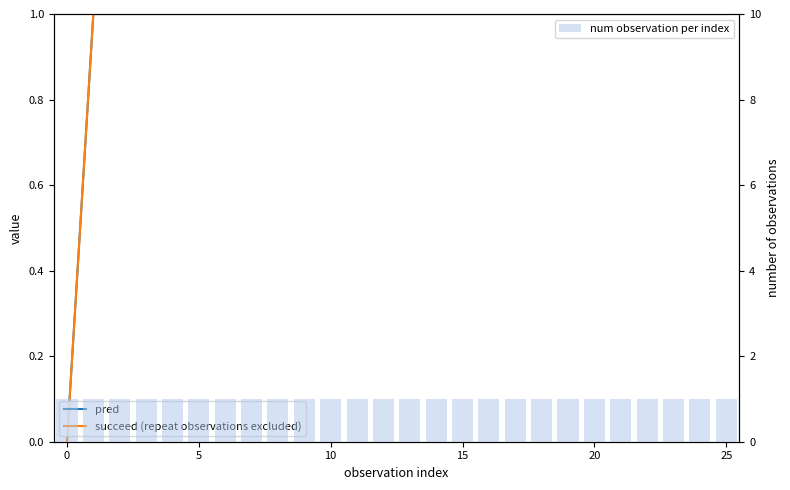

Reading left to right, what are all the values shown in this chart?

pred: 0	1	1	1	1	1	1	1	1	1	1	1	1	1	1	1	1	1	1	1	1	1	1	1	1	1
succeed (repeat observations excluded): 0	1	1	1	1	1	1	1	1	1	1	1	1	1	1	1	1	1	1	1	1	1	1	1	1	1
num observation per index: 1	1	1	1	1	1	1	1	1	1	1	1	1	1	1	1	1	1	1	1	1	1	1	1	1	1